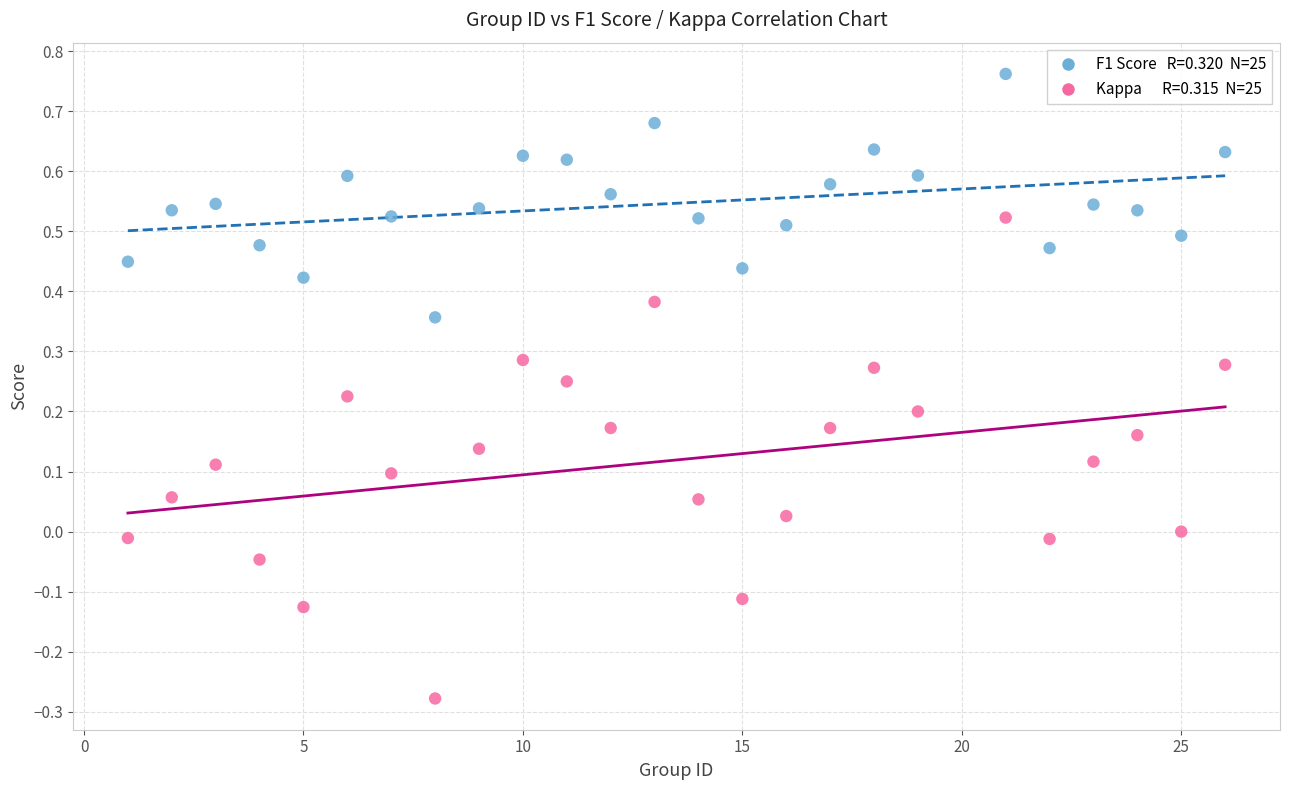

Across all data points, what is the range of X values (max minus min)?

25.0